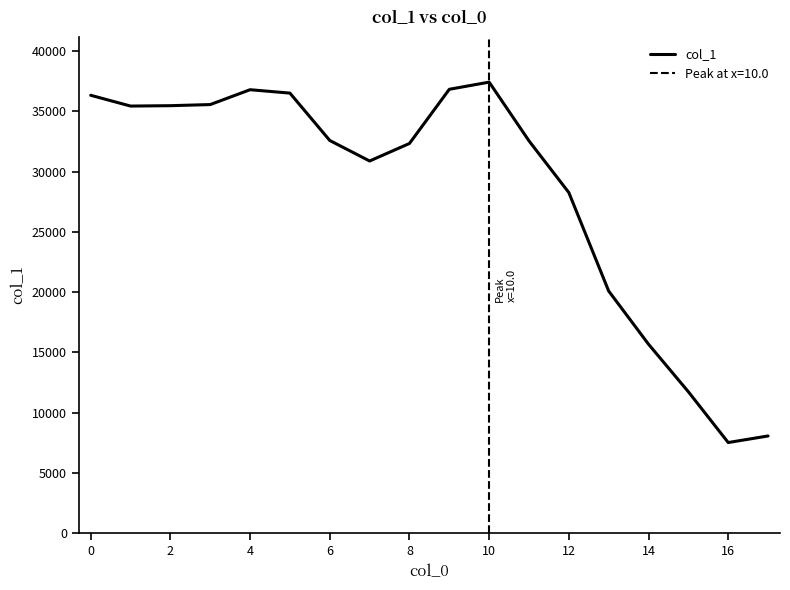

What is the maximum value shown in the chart?

37418